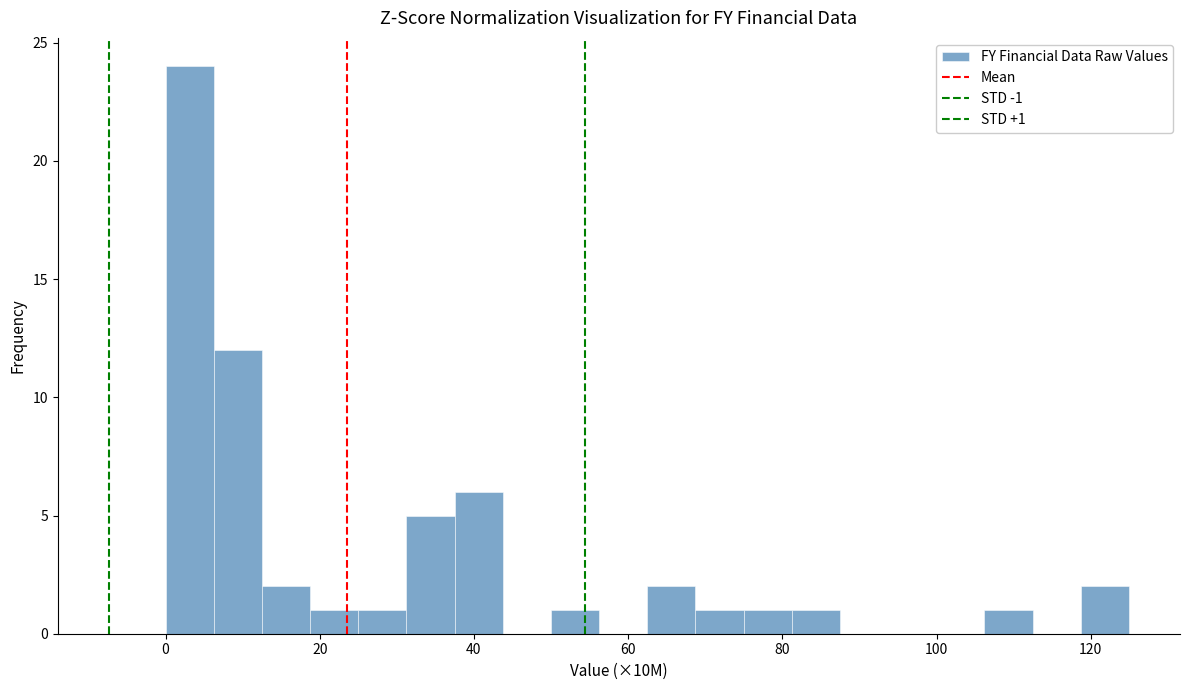

Around what value on the x-axis is the tallest bar? Give the approximate position of its centre, as read against the axis.

4